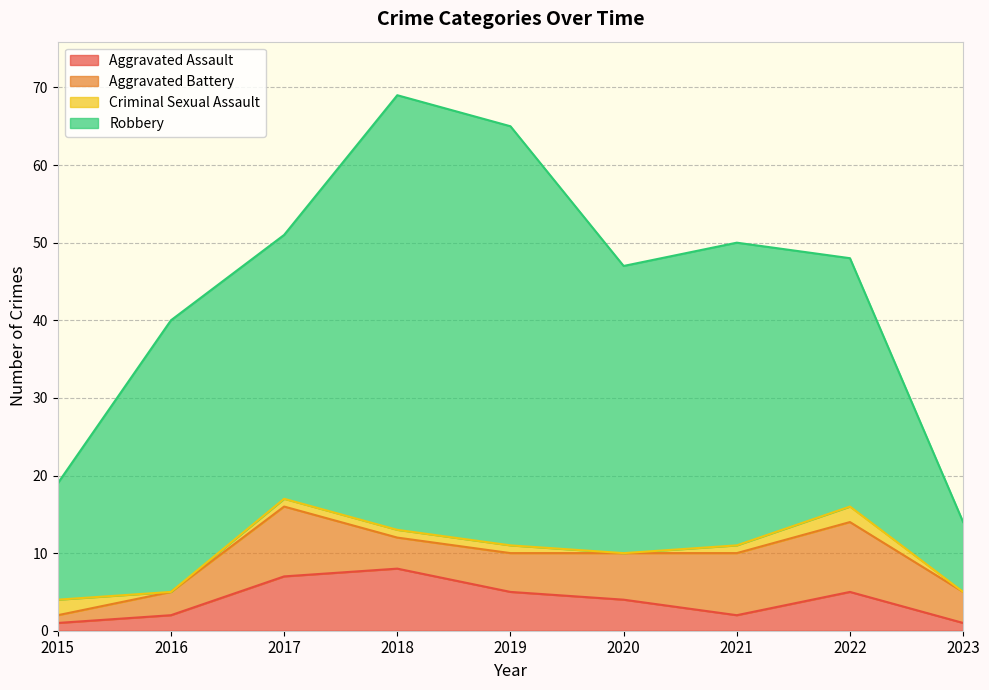

What is the value of the Aggravated Battery point at the 3rd from the left?

9